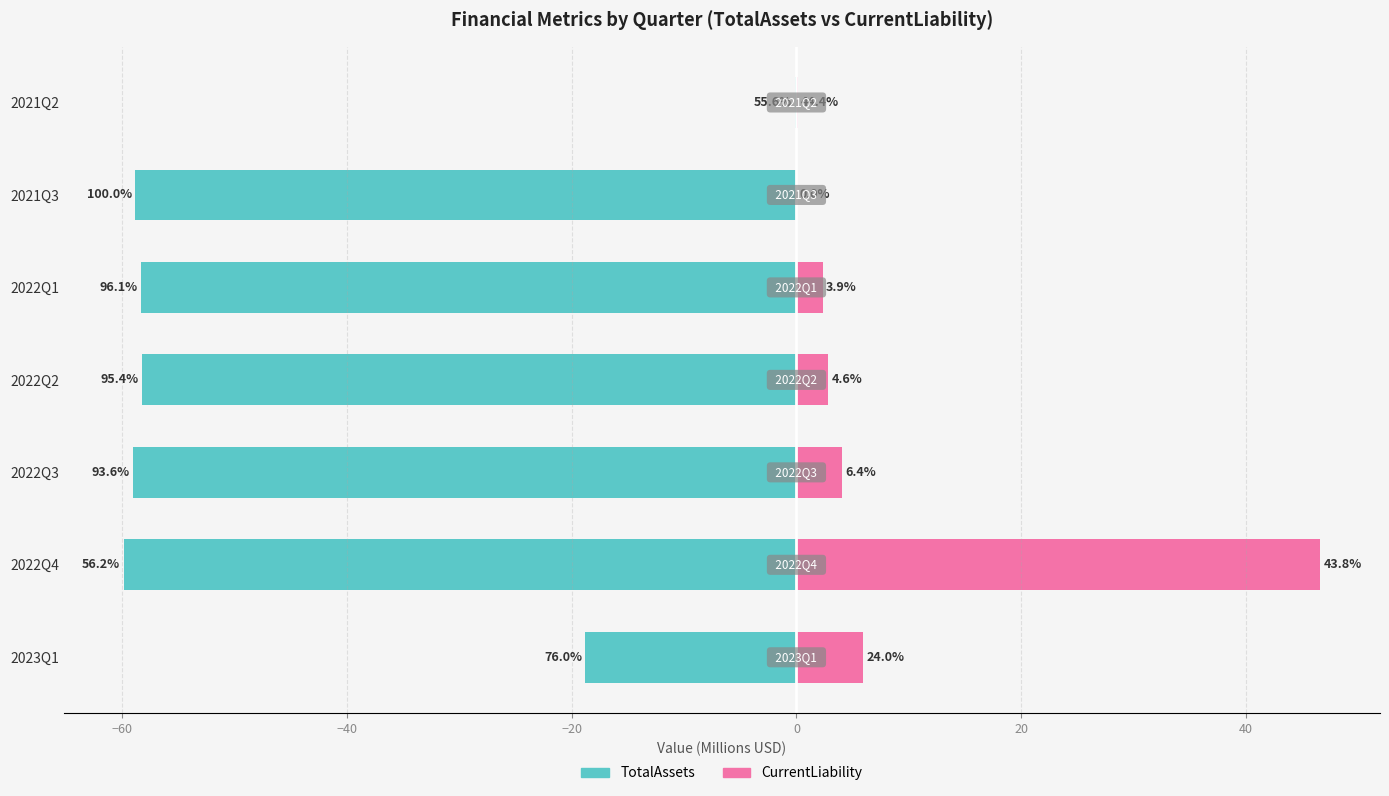

Reading left to right, transcribe all the data shown in this chart.

TotalAssets: -18.8	-59.9	-59.0	-58.2	-58.3	-58.8	-0.1
CurrentLiability: 5.9	46.6	4.0	2.8	2.3	0.0	0.1